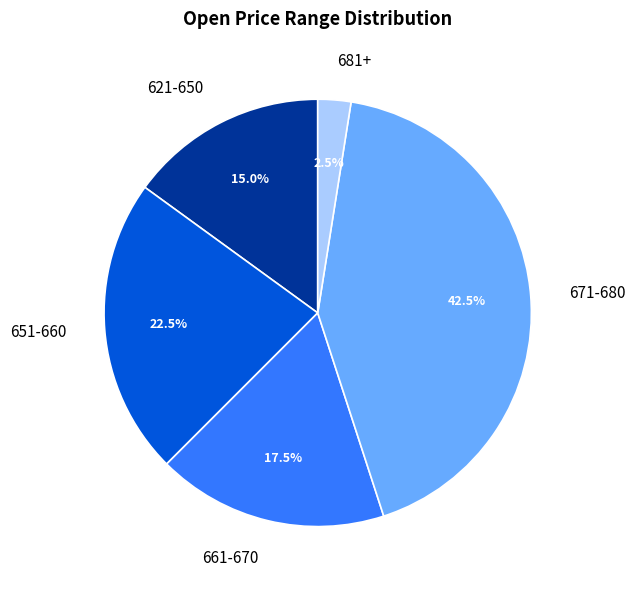

Rank the categories by value from highest to lowest.

671-680, 651-660, 661-670, 621-650, 681+